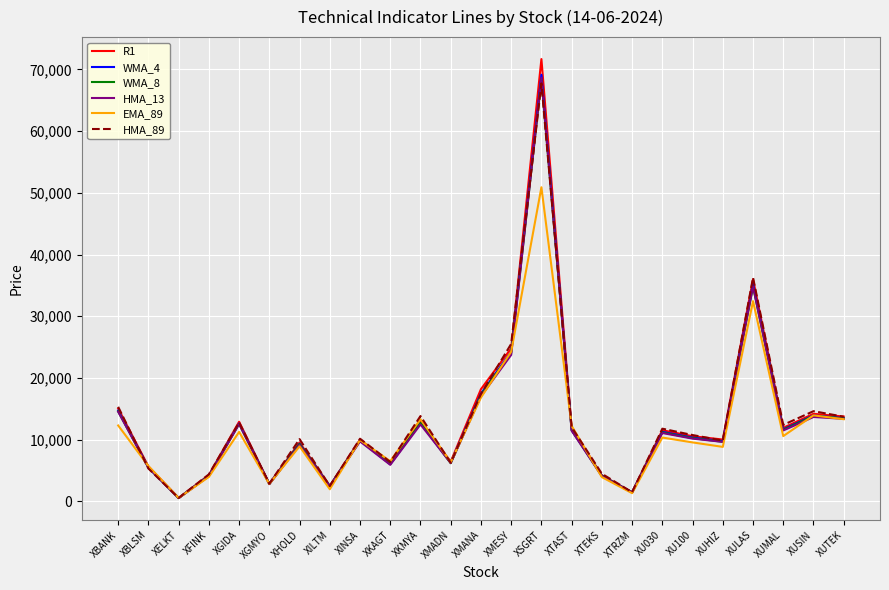

Which category has the highest value across all series?

XSGRT